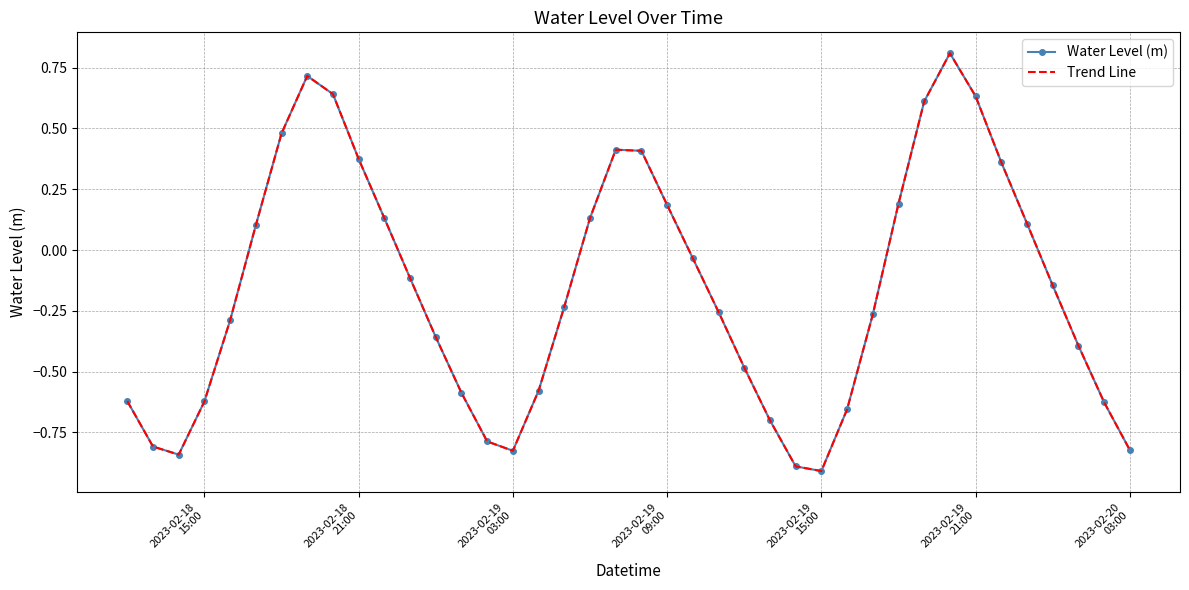

Rank the series by their maximum value, from highest to lowest.

Water Level (m), Trend Line